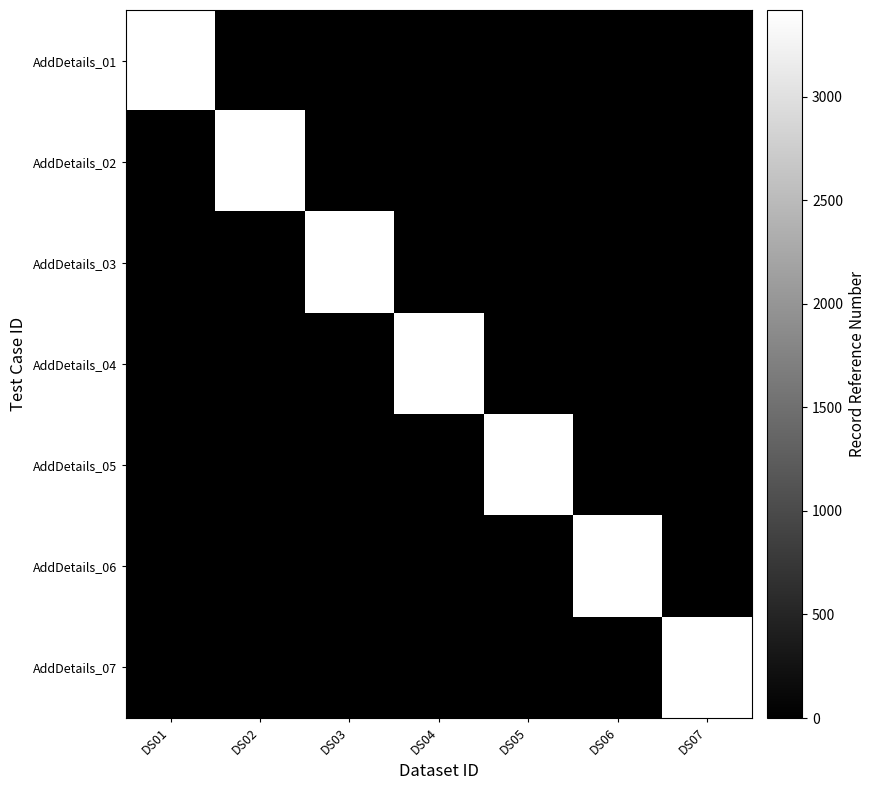

Reading left to right, extract all data points from this chart.

AddDetails_01: DS01=3419	DS02=0	DS03=0	DS04=0	DS05=0	DS06=0	DS07=0
AddDetails_02: DS01=0	DS02=3419	DS03=0	DS04=0	DS05=0	DS06=0	DS07=0
AddDetails_03: DS01=0	DS02=0	DS03=3419	DS04=0	DS05=0	DS06=0	DS07=0
AddDetails_04: DS01=0	DS02=0	DS03=0	DS04=3419	DS05=0	DS06=0	DS07=0
AddDetails_05: DS01=0	DS02=0	DS03=0	DS04=0	DS05=3419	DS06=0	DS07=0
AddDetails_06: DS01=0	DS02=0	DS03=0	DS04=0	DS05=0	DS06=3419	DS07=0
AddDetails_07: DS01=0	DS02=0	DS03=0	DS04=0	DS05=0	DS06=0	DS07=3419